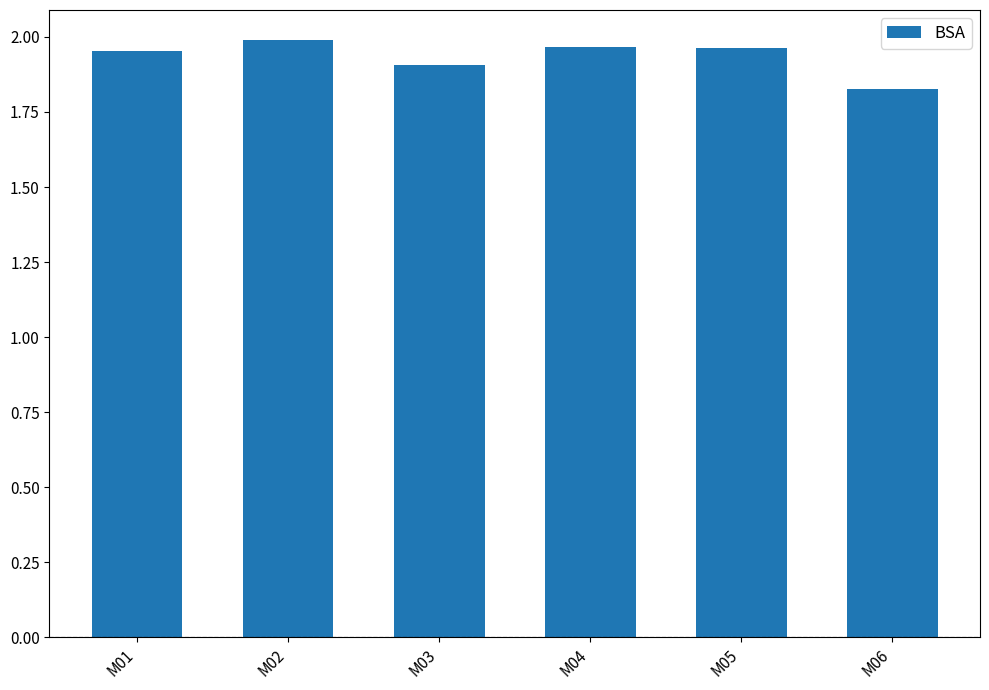

At which label is the value closest to 1?

M06